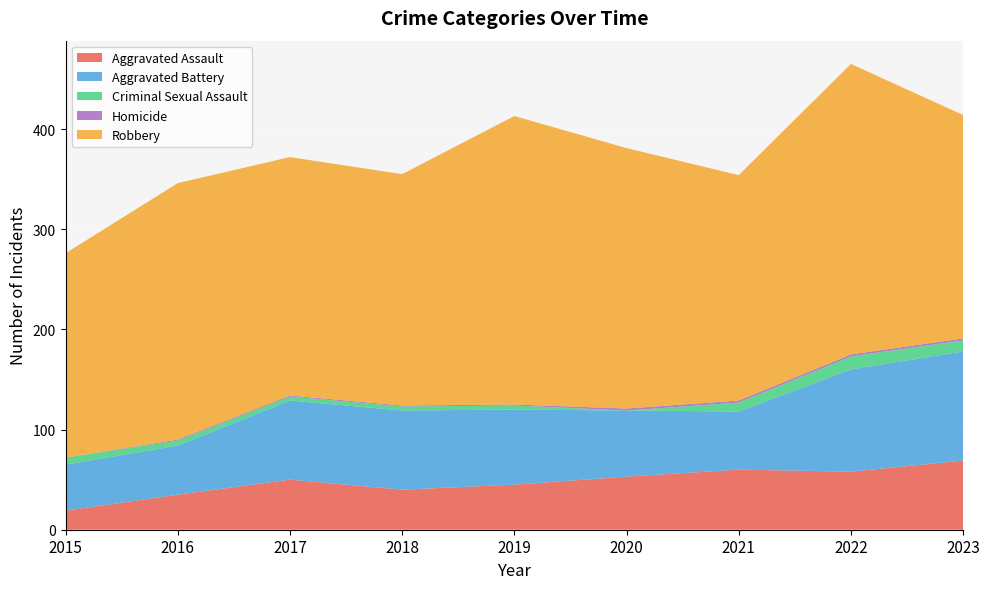

True or false: Robbery and Criminal Sexual Assault cross at least once.

False